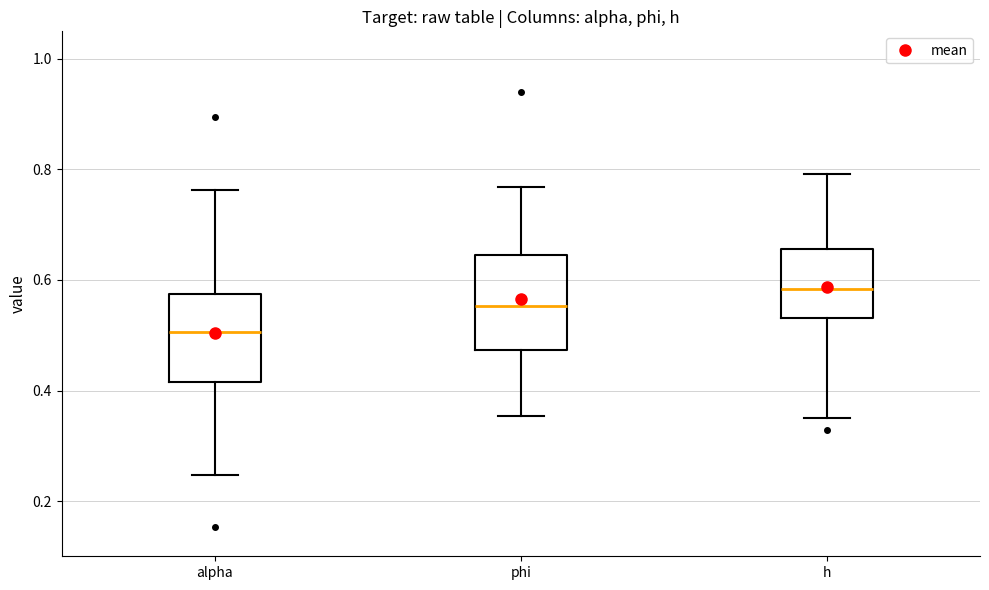

Which box has the highest median line?

h